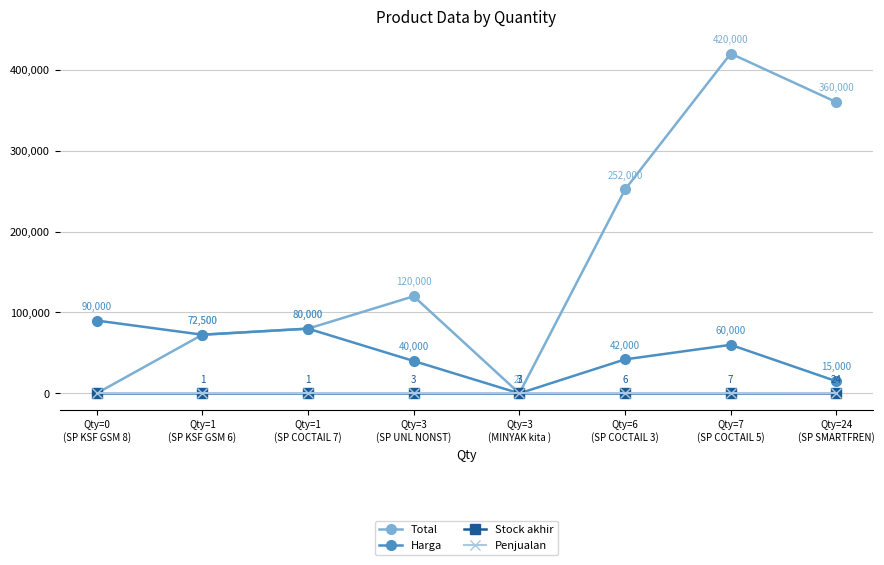

Count the number of data series in this chart.

4